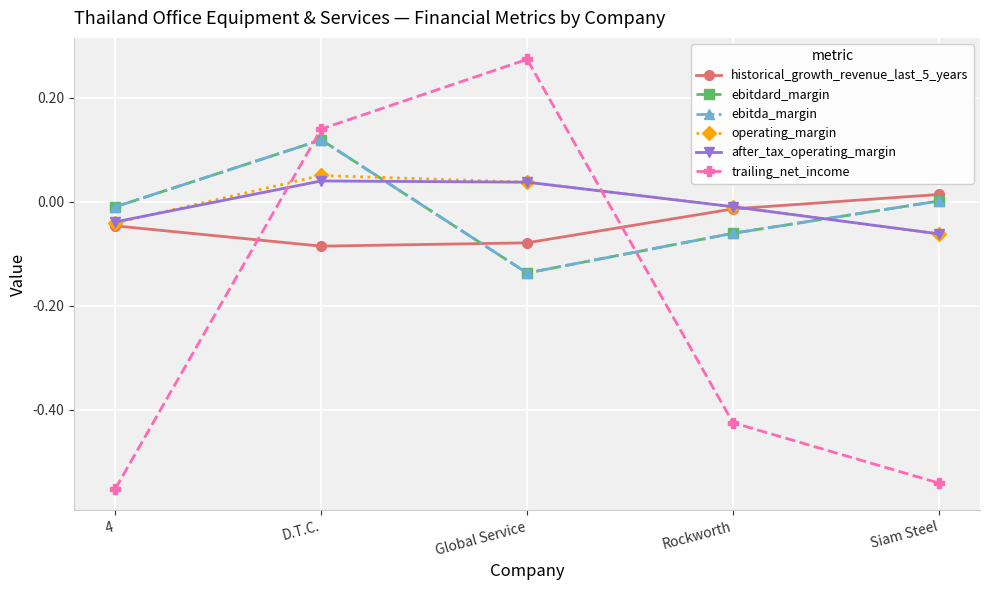

Is this an area chart (filled region under the line)?

No